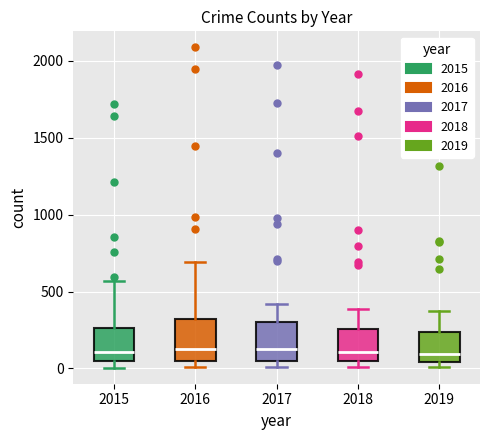

Reading left to right, read every box against the y-axis: the position of its median line, the range the box covers, and the ends of its whiskers. The values are not printed on the chart, so give them approximately, as read against the axis.

2015: median 100, box 50 to 250, whiskers 0 to 550
2016: median 150, box 50 to 300, whiskers 0 to 700
2017: median 100, box 50 to 300, whiskers 0 to 400
2018: median 100, box 50 to 250, whiskers 0 to 400
2019: median 100, box 50 to 250, whiskers 0 to 400